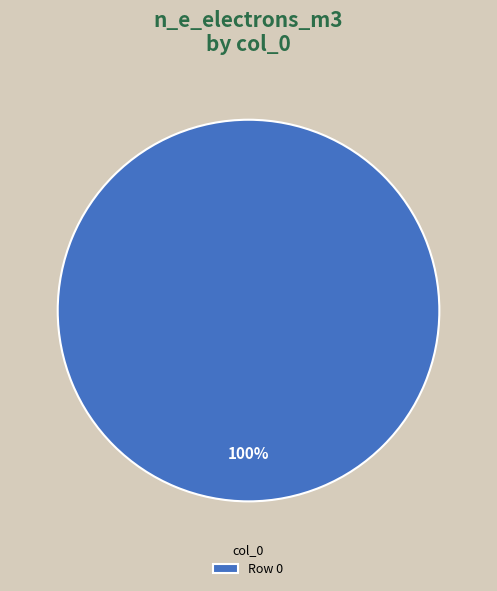

True or false: Row 0 accounts for 100% of the total.

True